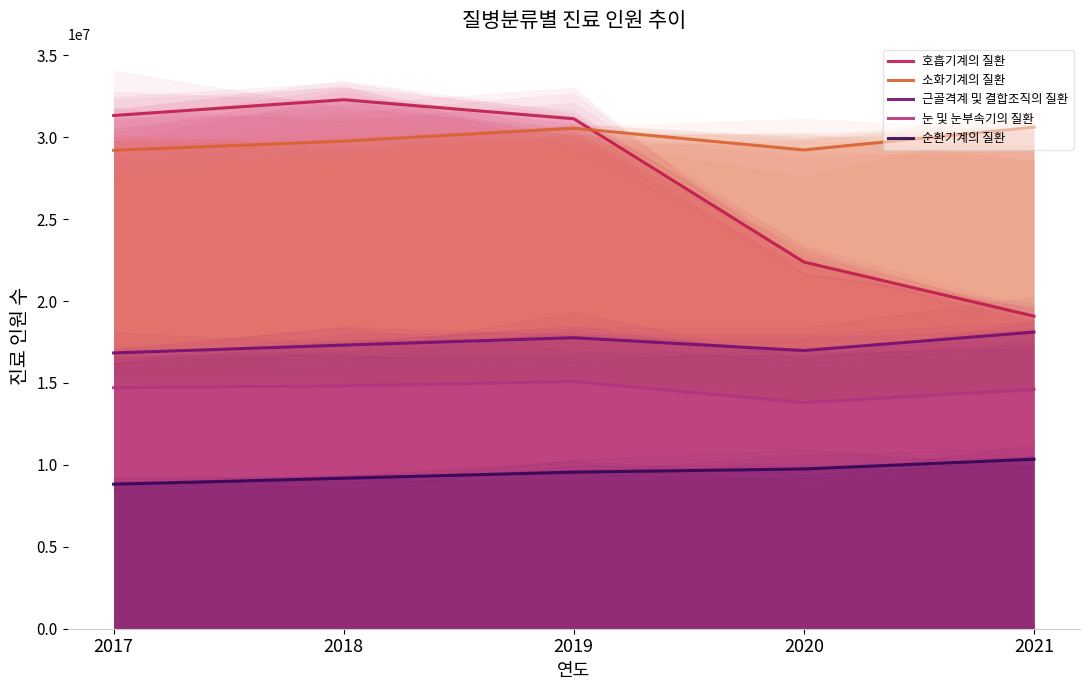

What is the average value of the 눈 및 눈부속기의 질환 series?

14606806